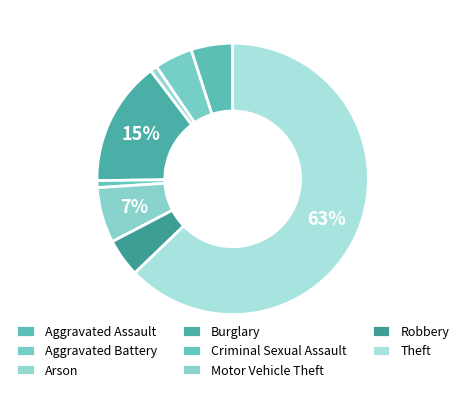

Is the sum of Aggravated Battery and Theft greater than half?

Yes